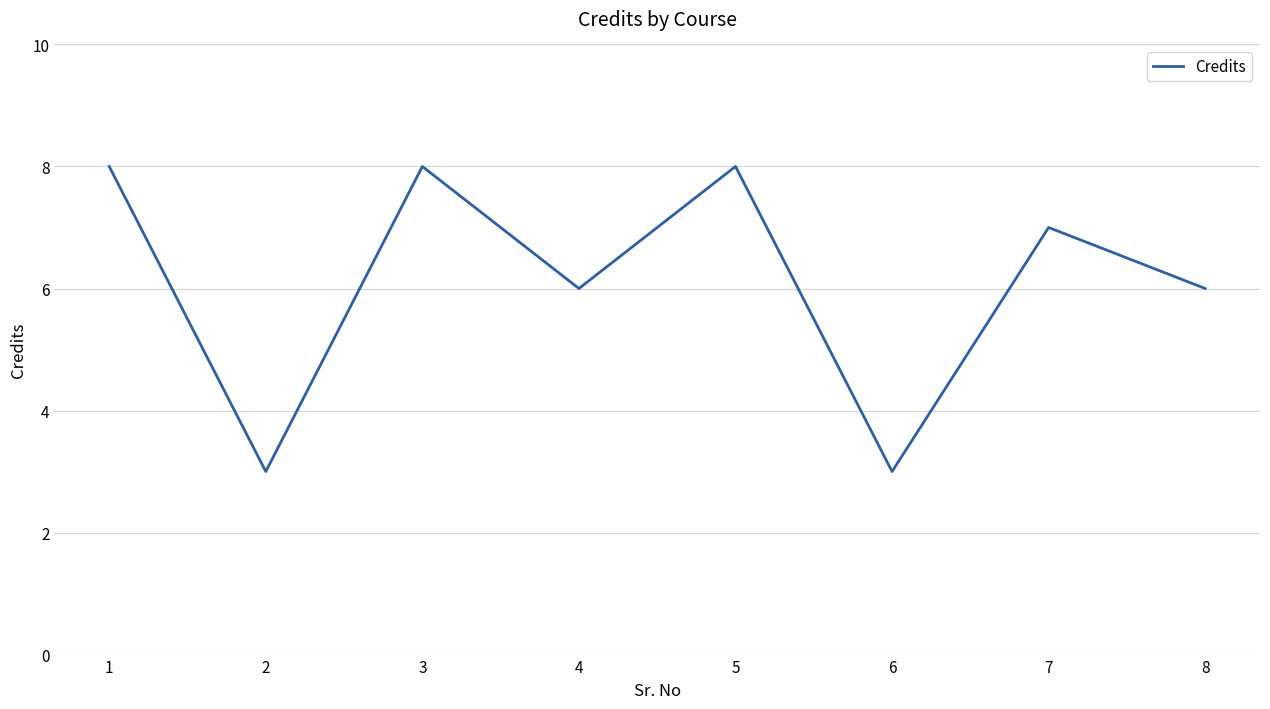

Is it true that the value at 7 is 11?

False